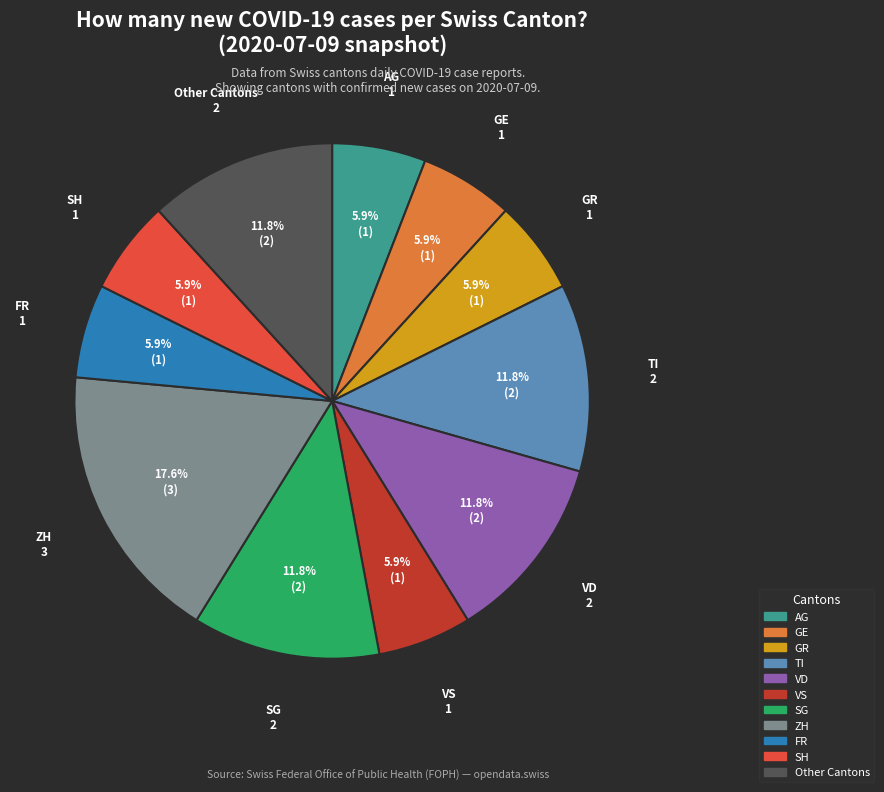

Which slice is the largest?

ZH